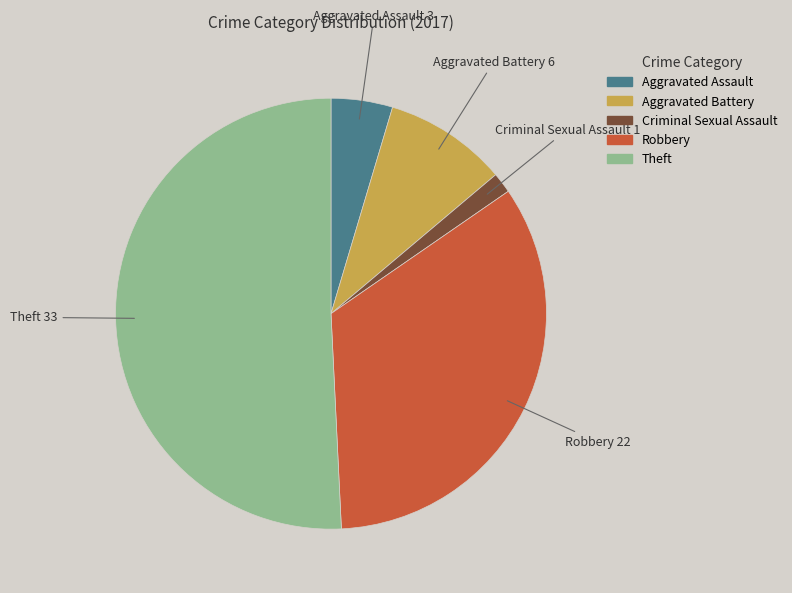

Rank the categories by value from highest to lowest.

Theft, Robbery, Aggravated Battery, Aggravated Assault, Criminal Sexual Assault